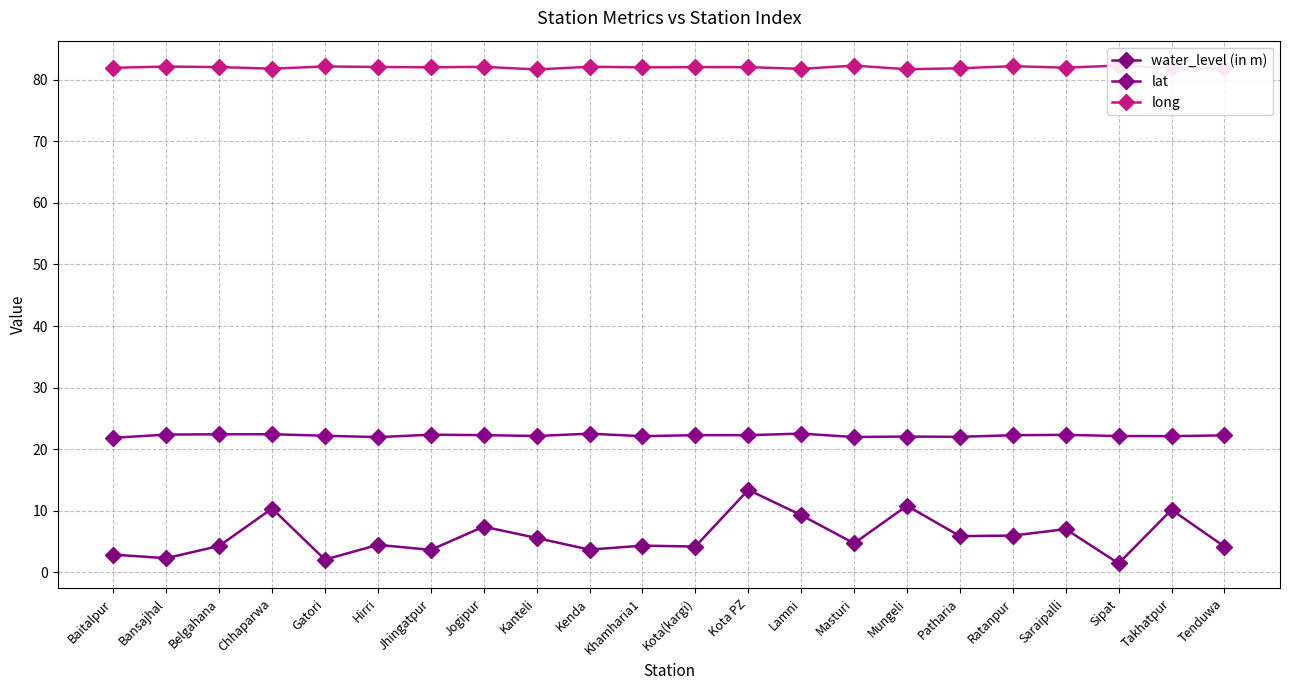

Rank the series by their maximum value, from highest to lowest.

long, lat, water_level (in m)